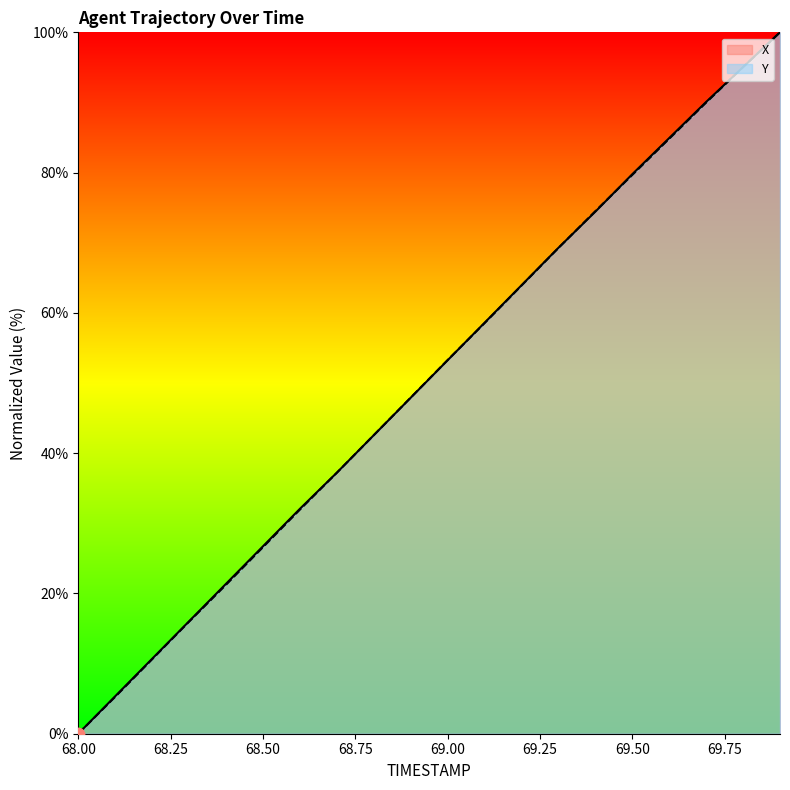

Which series reaches the minimum Y coordinate?

X